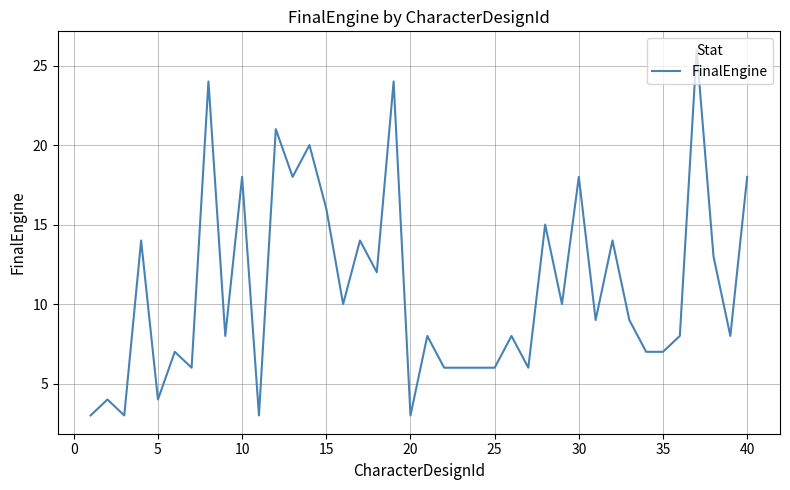

What is the greatest value displayed?

26